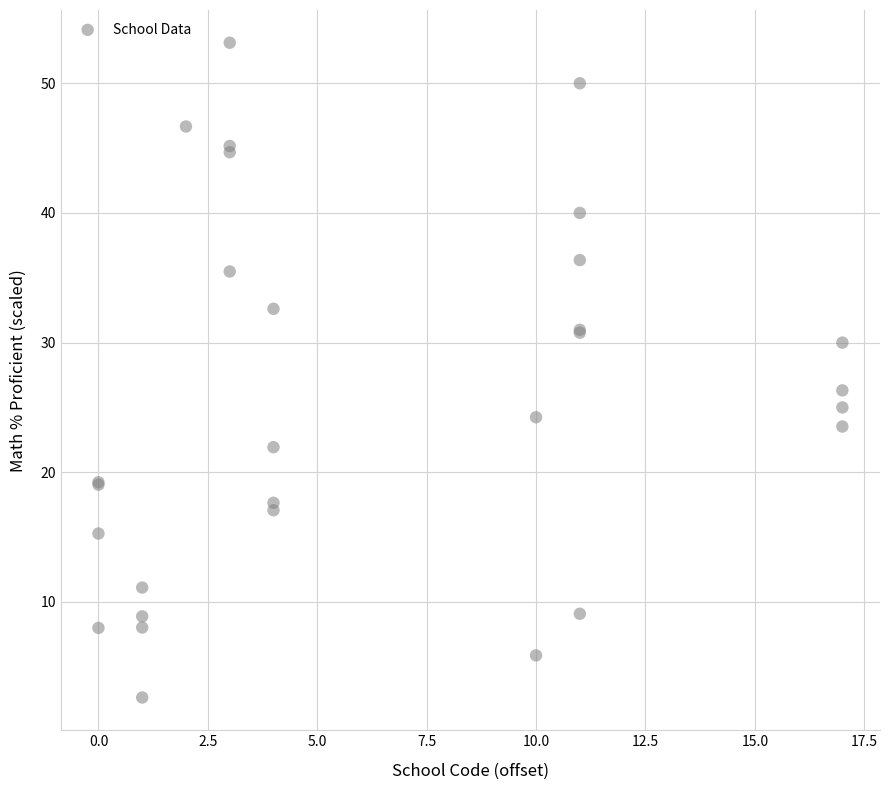

What Y value in the scatter plot is closest to 27?

26.3